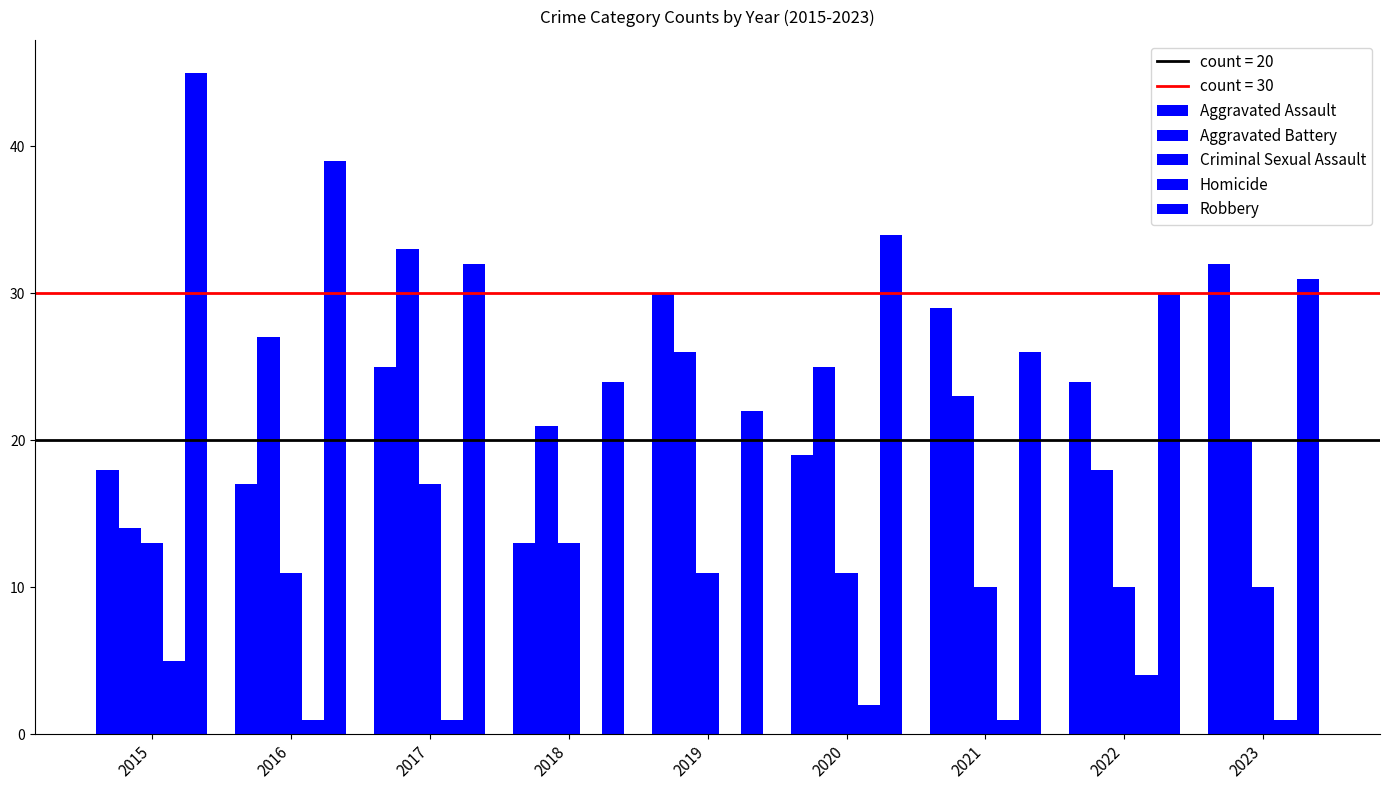

Which has a higher value, 2015 or 2022?

2022